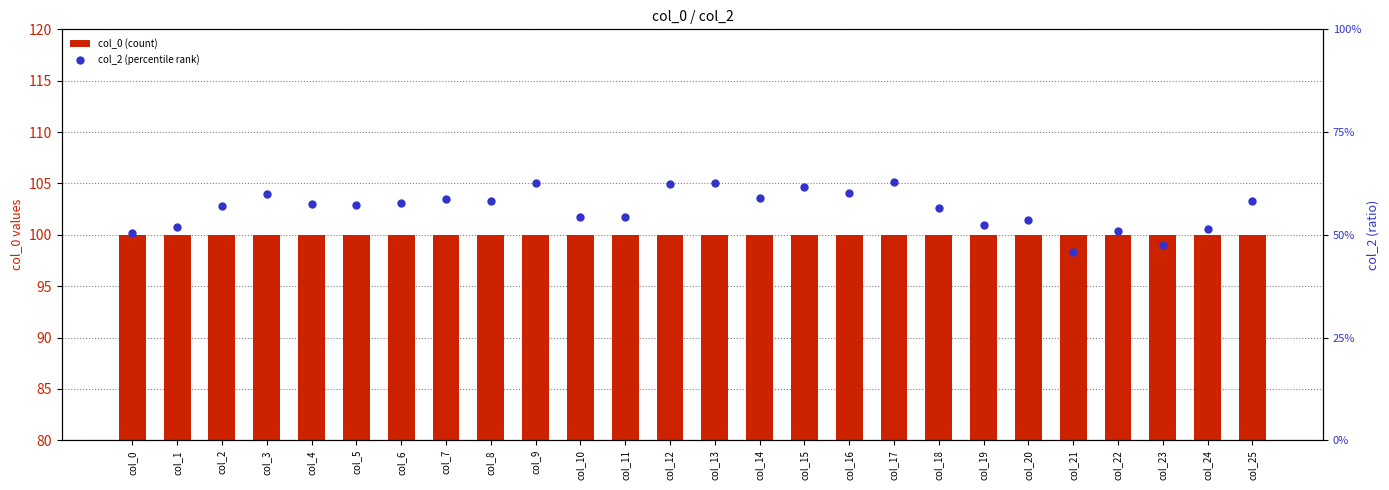

What is the total value across all series at col_5?

100.6